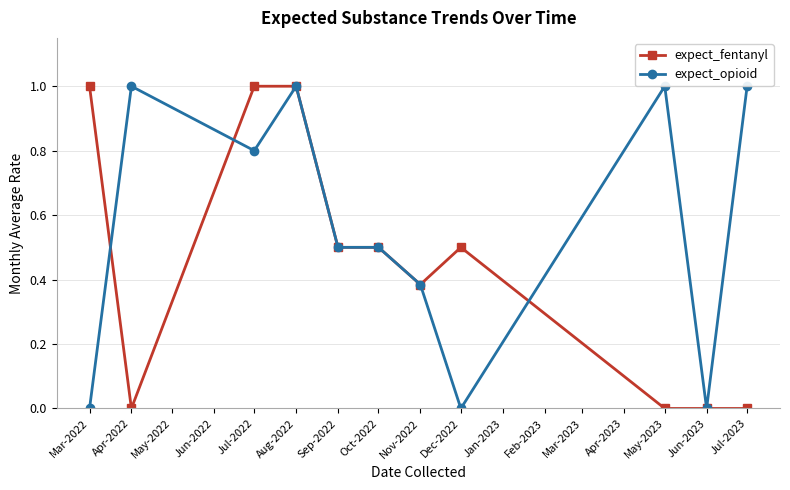

What is the label of the 10th point from the right?

Apr-2022